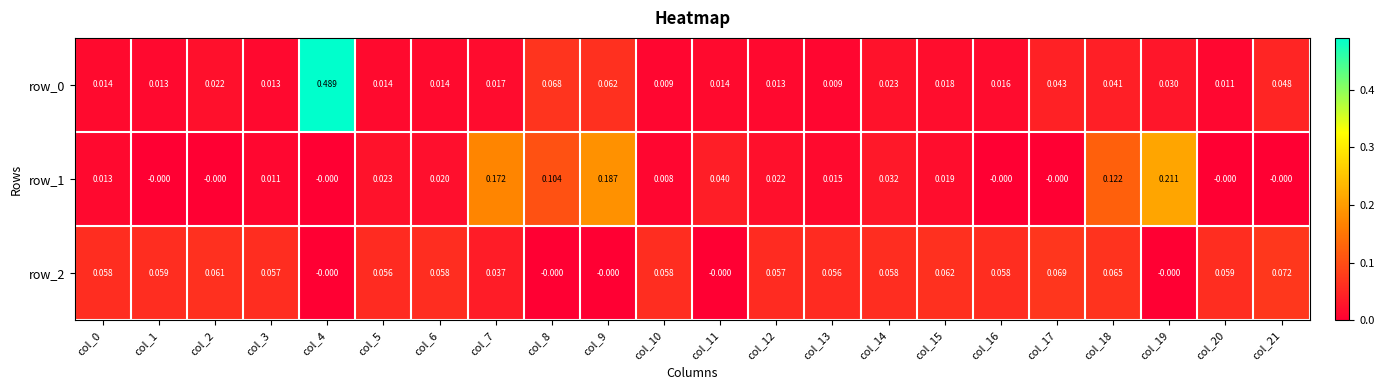

Is the value of row_0 at col_9 greater than the value of row_1 at col_19?

No